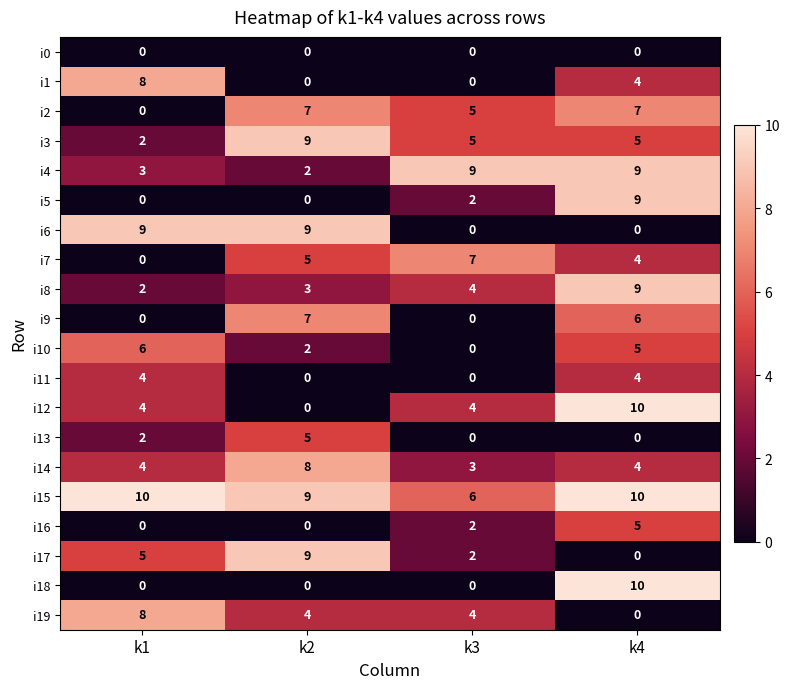

How many i1 values are between 0 and 8?

4